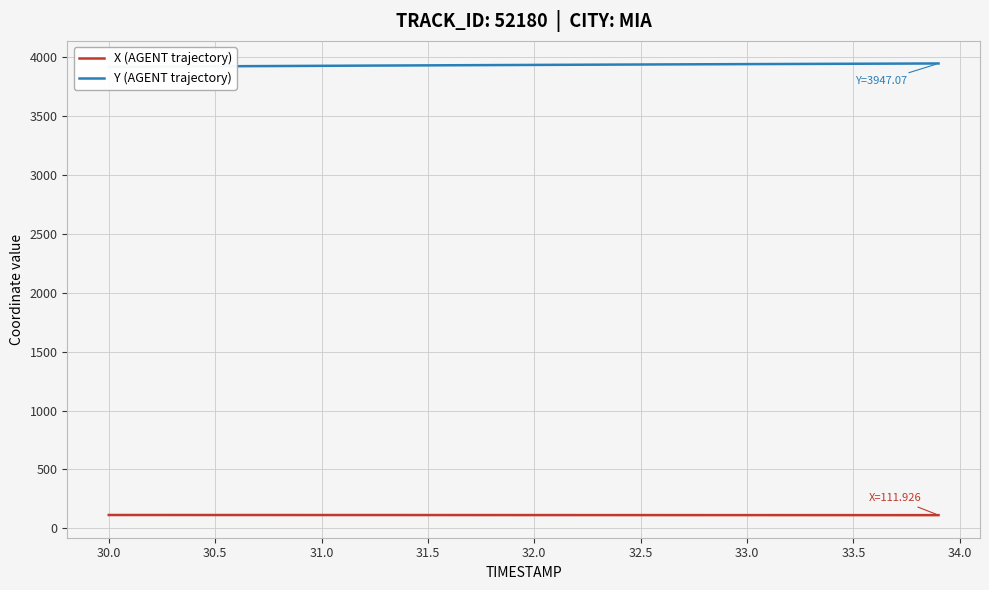

What are all the series names shown in the legend?

X (AGENT trajectory), Y (AGENT trajectory)